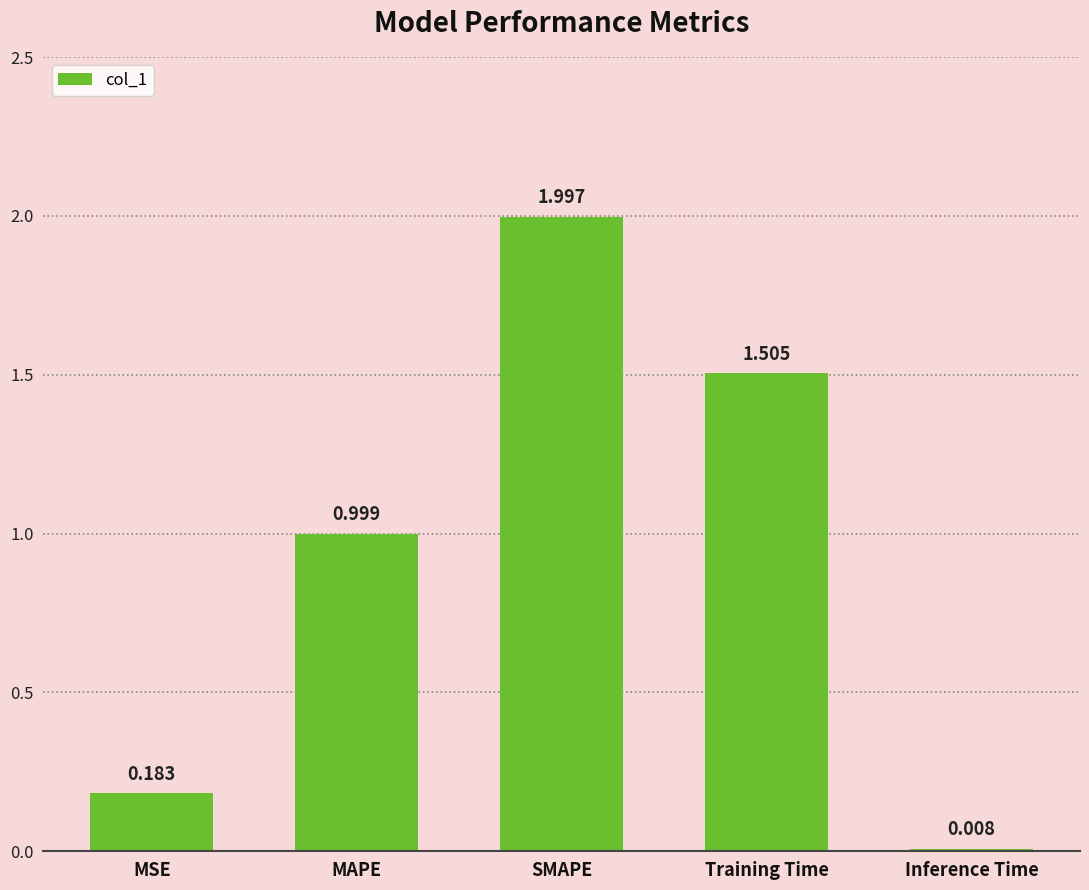

At which category does the chart reach its minimum across all series?

Inference Time